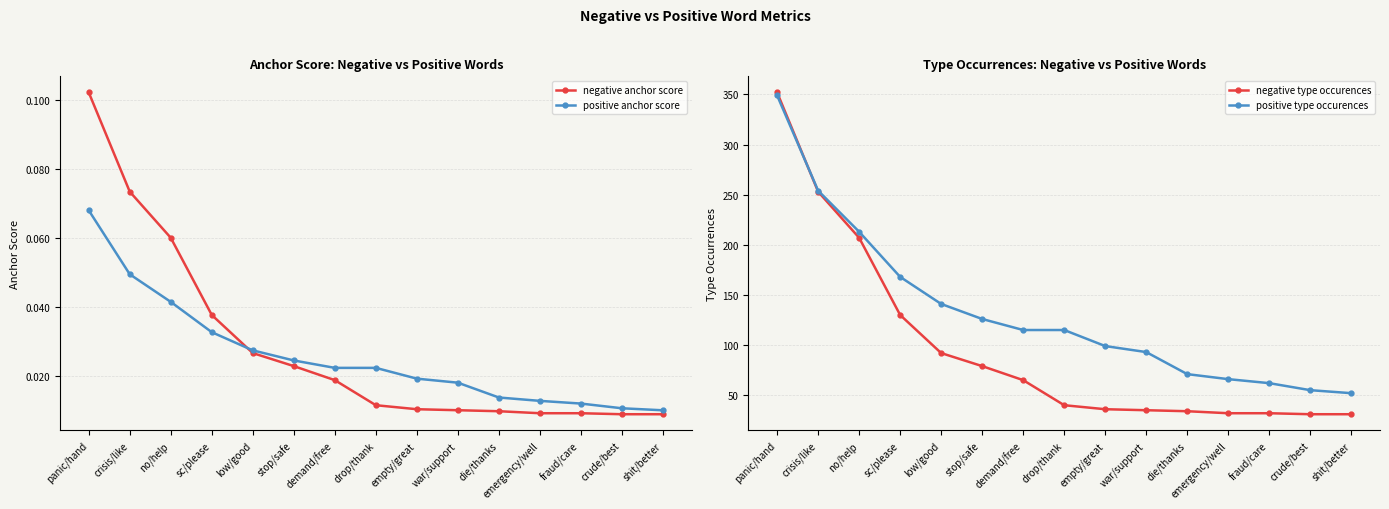

Reading left to right, what are all the values shown in this chart?

negative anchor score: panic/hand=0.1	crisis/like=0.1	no/help=0.1	sc/please=0.0	low/good=0.0	stop/safe=0.0	demand/free=0.0	drop/thank=0.0	empty/great=0.0	war/support=0.0	die/thanks=0.0	emergency/well=0.0	fraud/care=0.0	crude/best=0.0	shit/better=0.0
positive anchor score: panic/hand=0.1	crisis/like=0.0	no/help=0.0	sc/please=0.0	low/good=0.0	stop/safe=0.0	demand/free=0.0	drop/thank=0.0	empty/great=0.0	war/support=0.0	die/thanks=0.0	emergency/well=0.0	fraud/care=0.0	crude/best=0.0	shit/better=0.0
negative type occurences: panic/hand=352.0	crisis/like=253.0	no/help=207.0	sc/please=130.0	low/good=92.0	stop/safe=79.0	demand/free=65.0	drop/thank=40.0	empty/great=36.0	war/support=35.0	die/thanks=34.0	emergency/well=32.0	fraud/care=32.0	crude/best=31.0	shit/better=31.0
positive type occurences: panic/hand=349.0	crisis/like=254.0	no/help=213.0	sc/please=168.0	low/good=141.0	stop/safe=126.0	demand/free=115.0	drop/thank=115.0	empty/great=99.0	war/support=93.0	die/thanks=71.0	emergency/well=66.0	fraud/care=62.0	crude/best=55.0	shit/better=52.0